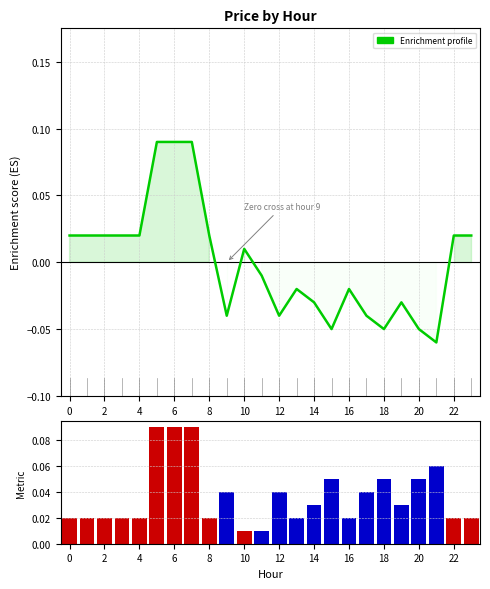

What is the label of the 1st bar from the right?

23